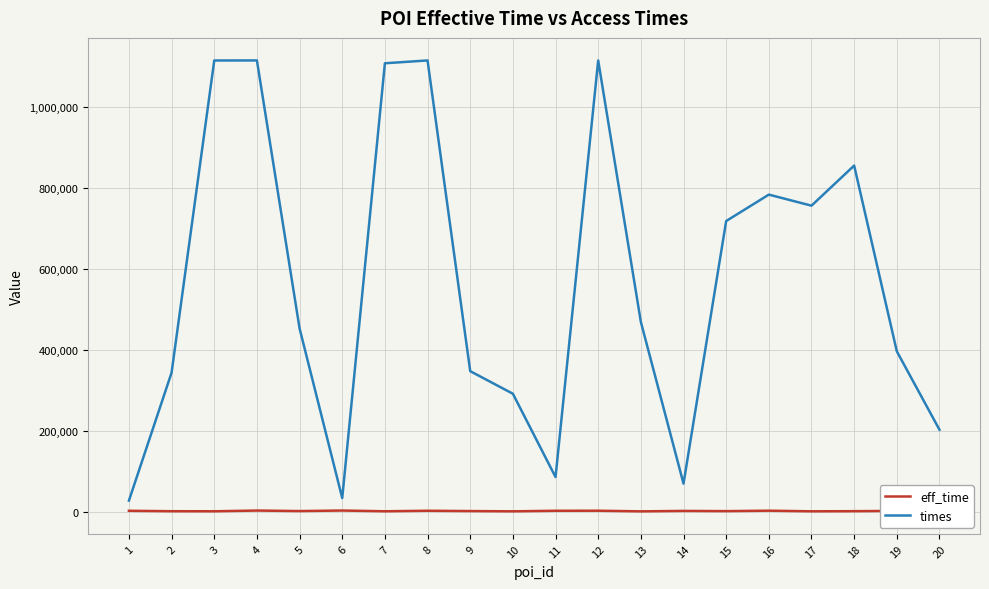

How many distinct data groups are displayed?

2